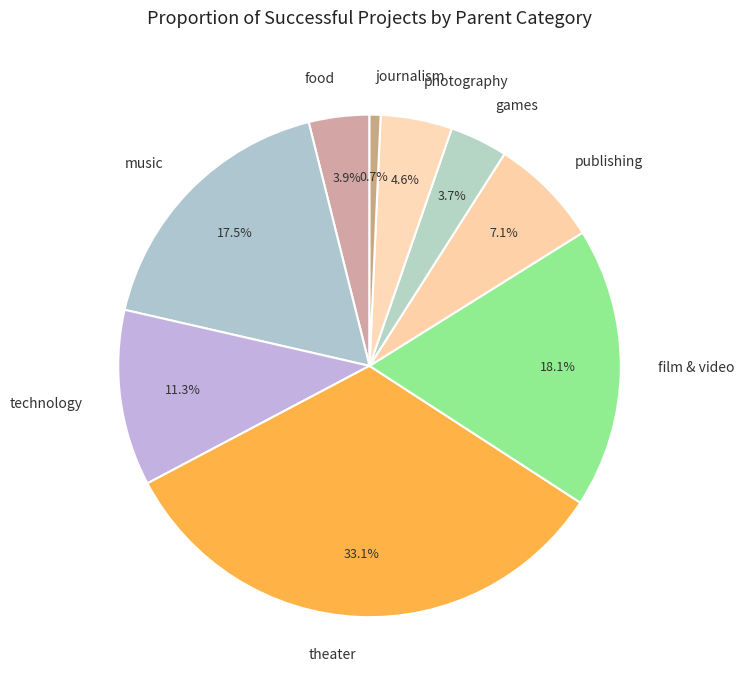

Is it true that theater is 25% of the pie?

False